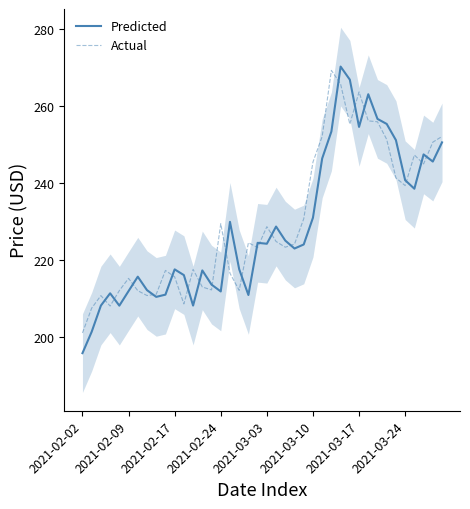

What is the approximate value of Actual at 36?

247.2